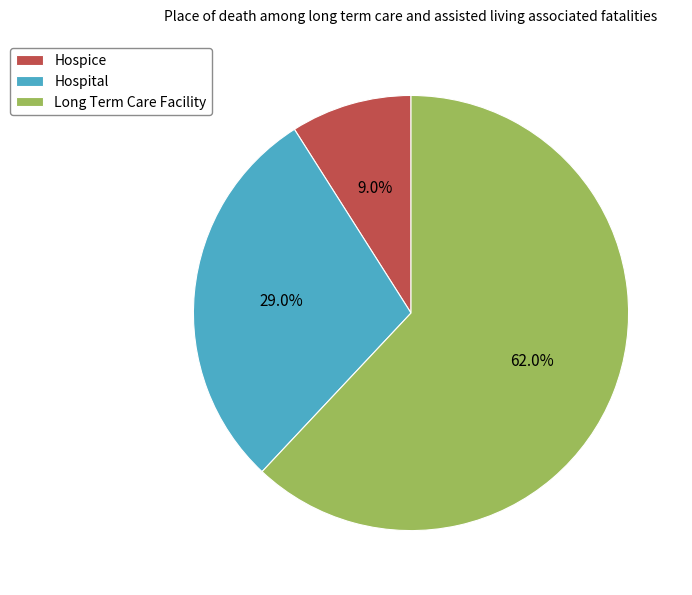

Combined, do Long Term Care Facility and Hospice account for over 50%?

Yes